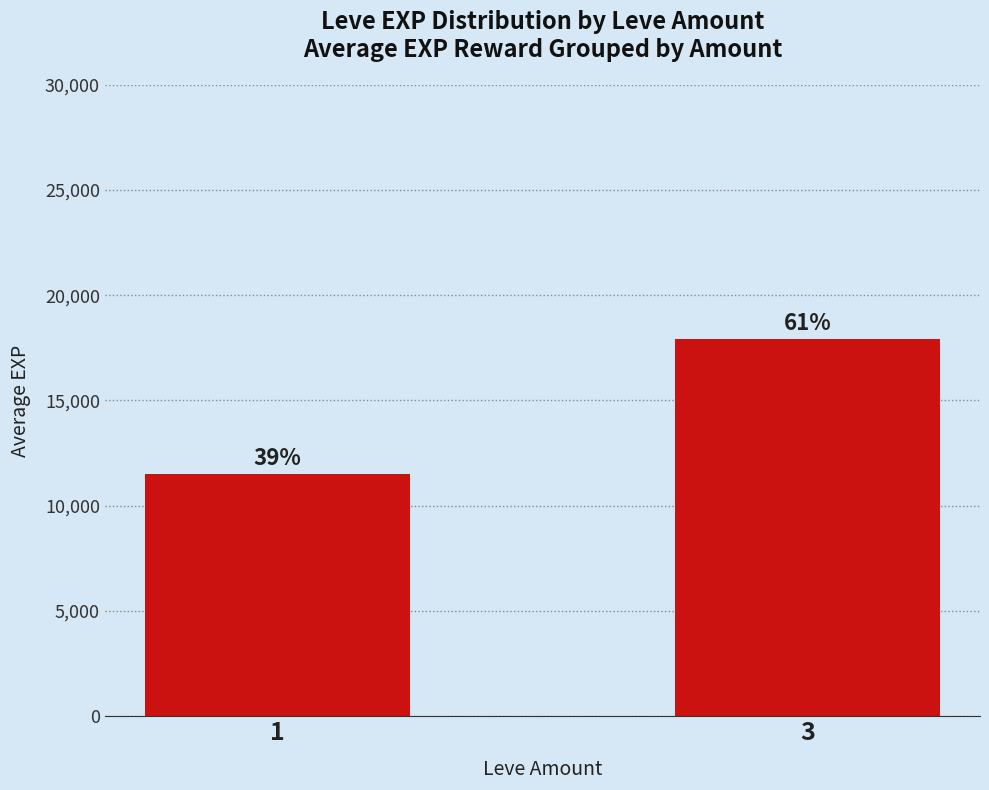

What is the minimum value shown in the chart?

11487.0